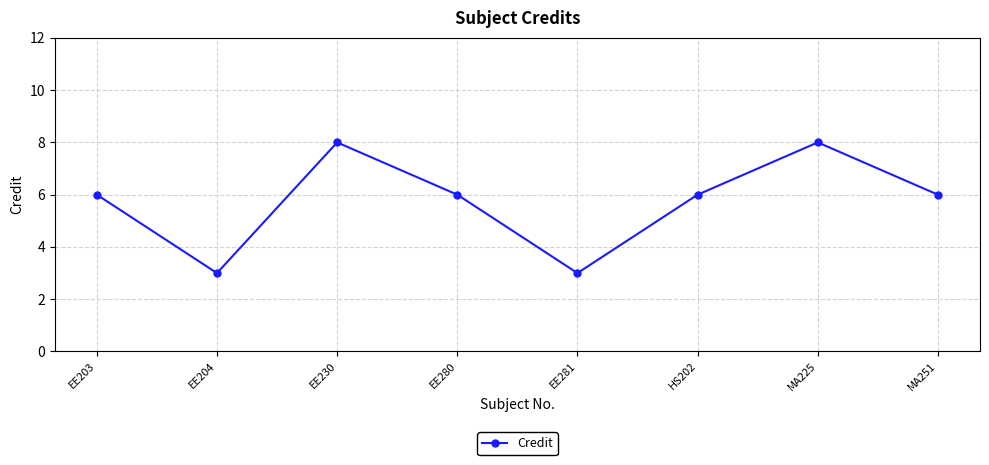

Reading left to right, what are all the values shown in this chart?

6	3	8	6	3	6	8	6